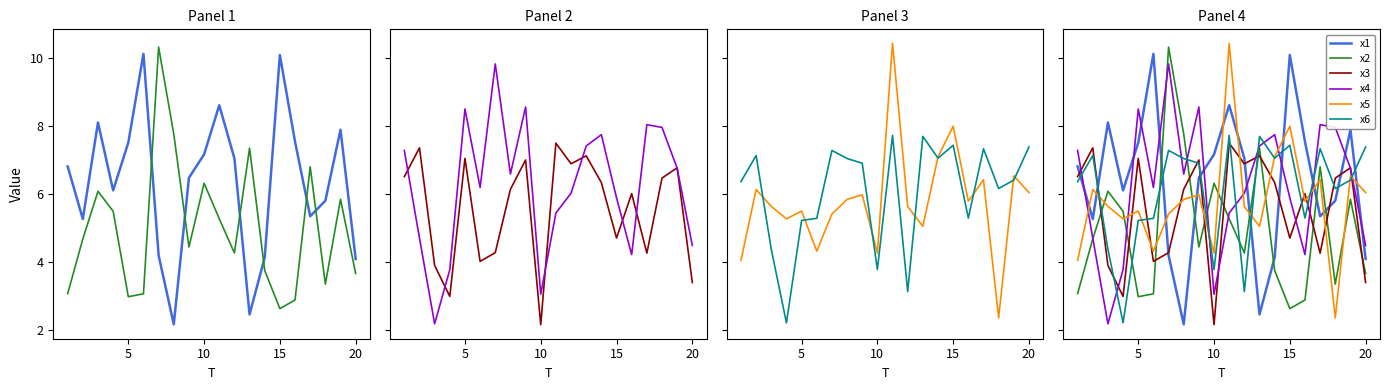

Which series has the largest total across all categories?

x1